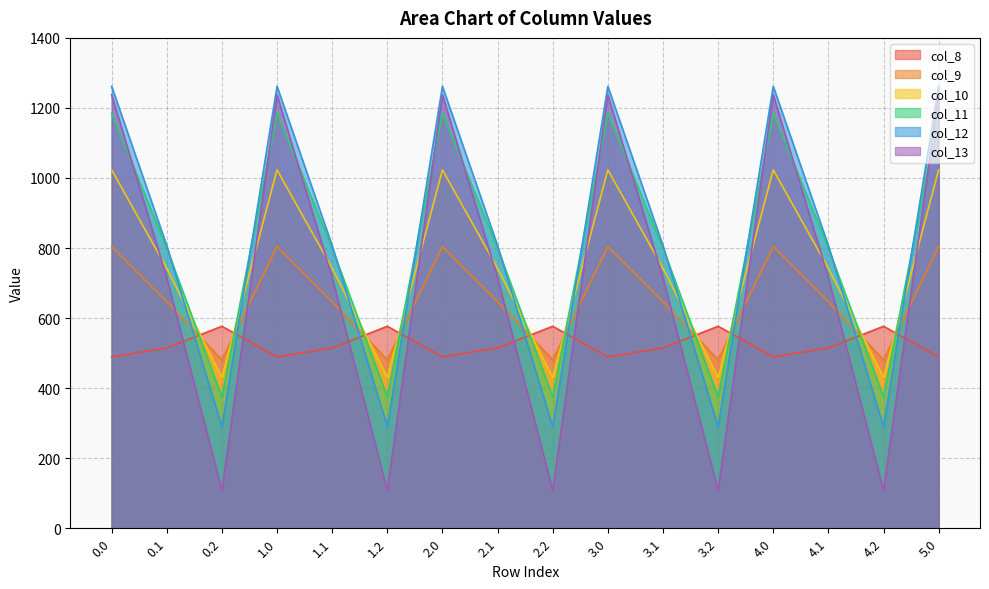

What is the sum of all col_9 values?

10462.1